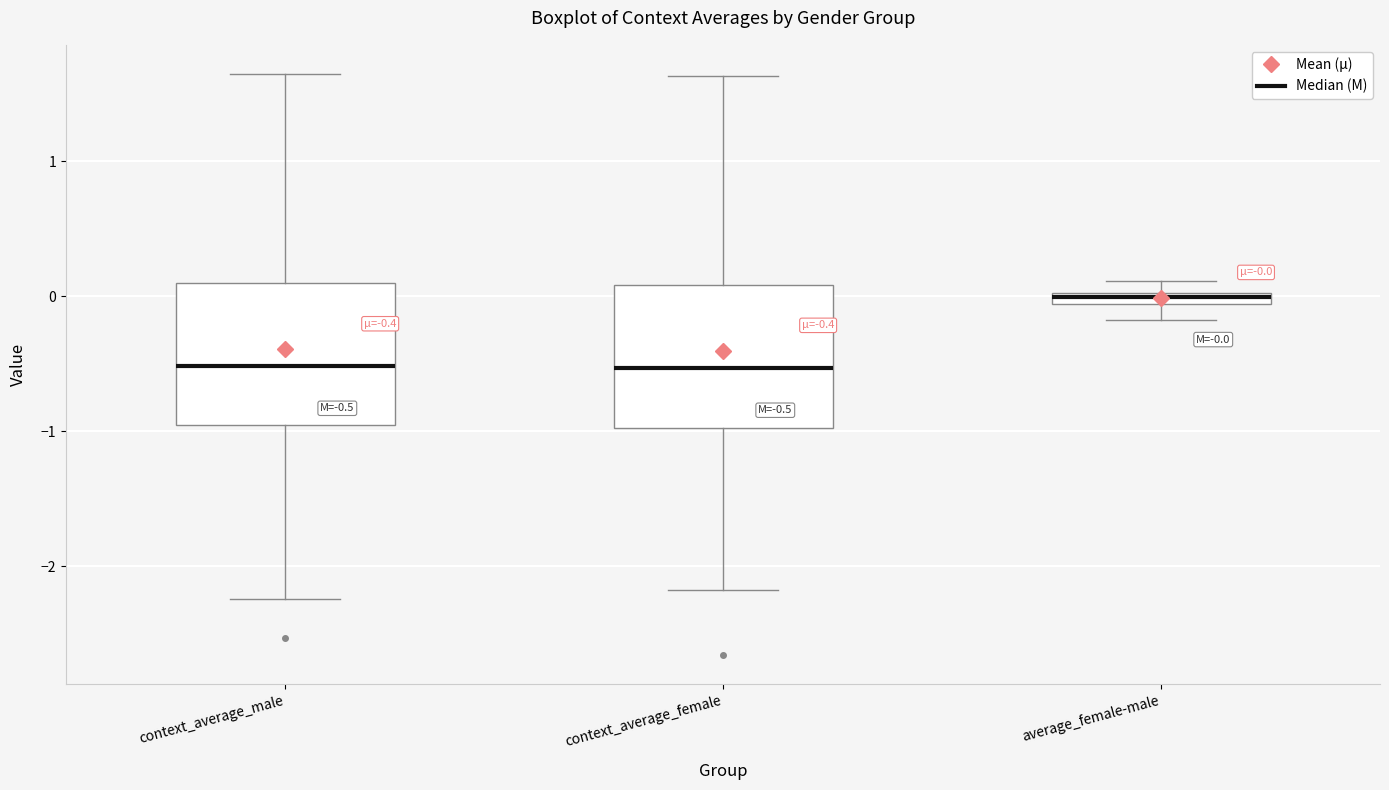

Which box's median line is the highest?

average_female-male